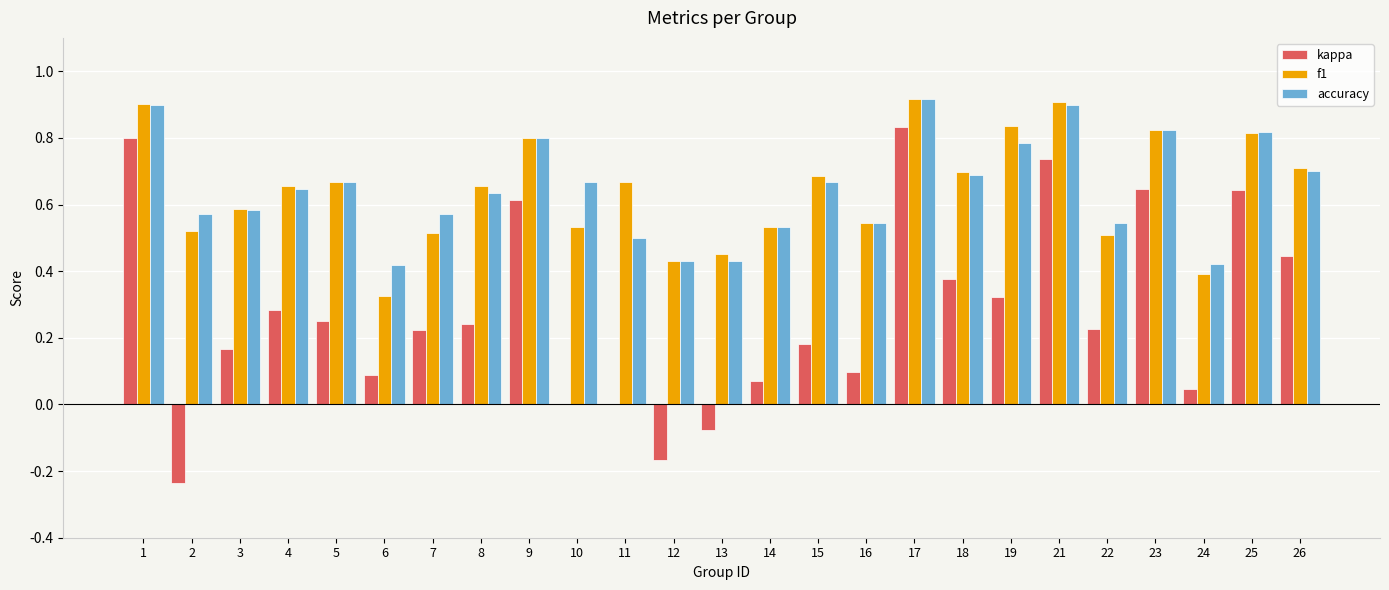

What is the sum of all accuracy values?

16.2